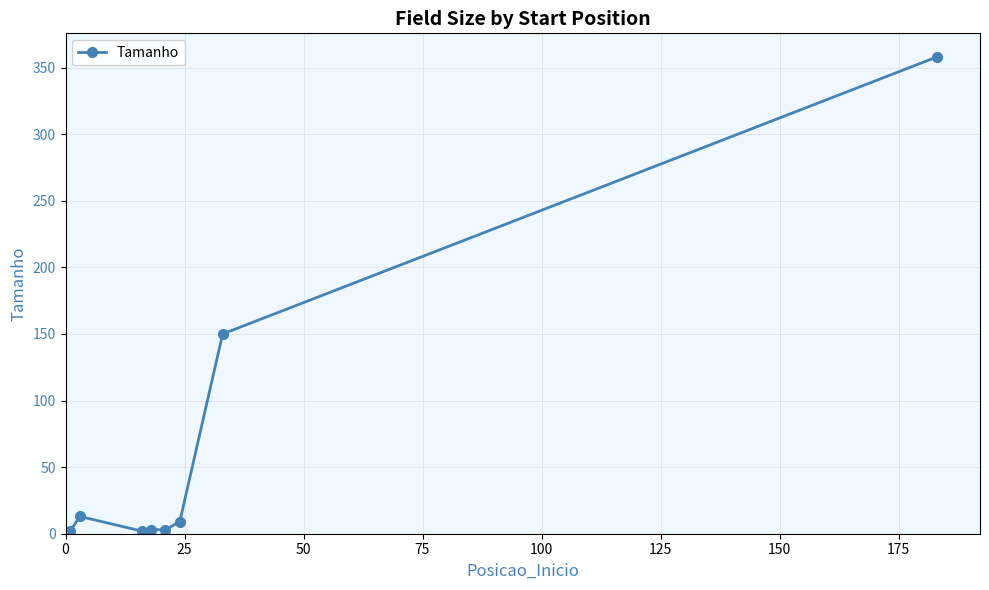

What is the difference between the second highest and second lowest values?

148